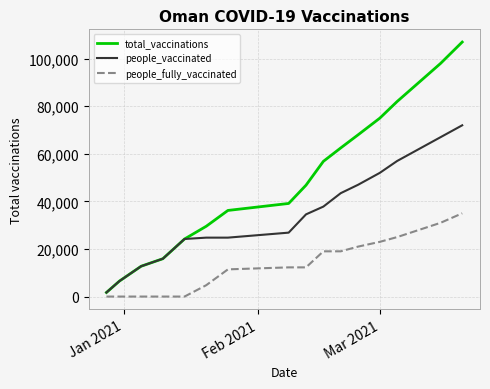

True or false: people_fully_vaccinated and people_vaccinated intersect in this chart.

False